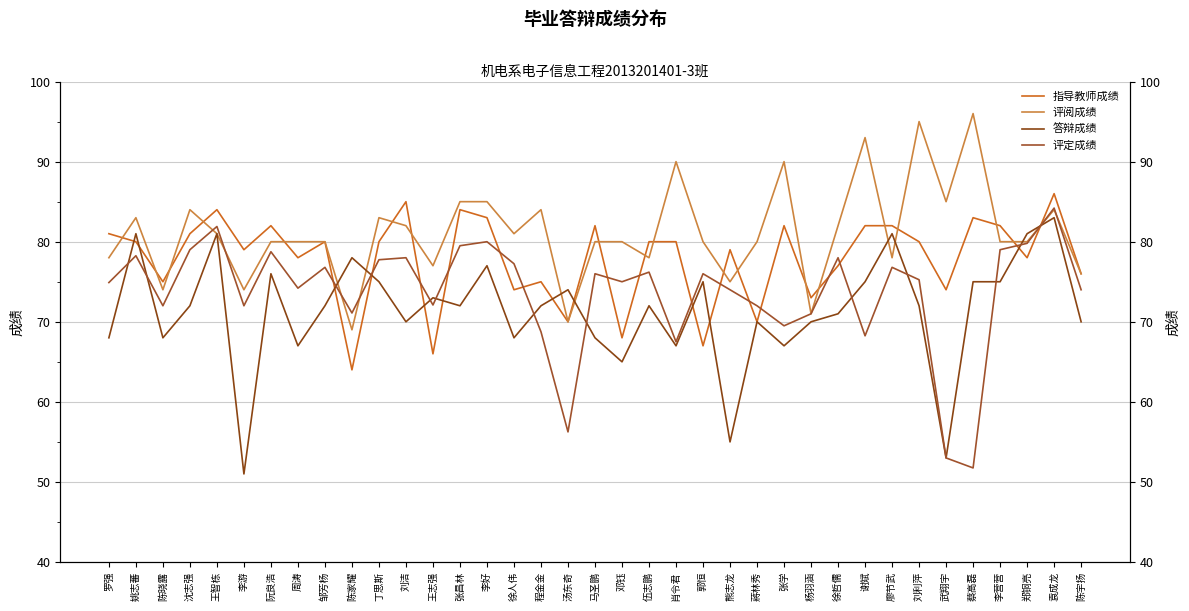

What is the highest value of the 答辩成绩 series?

83.0